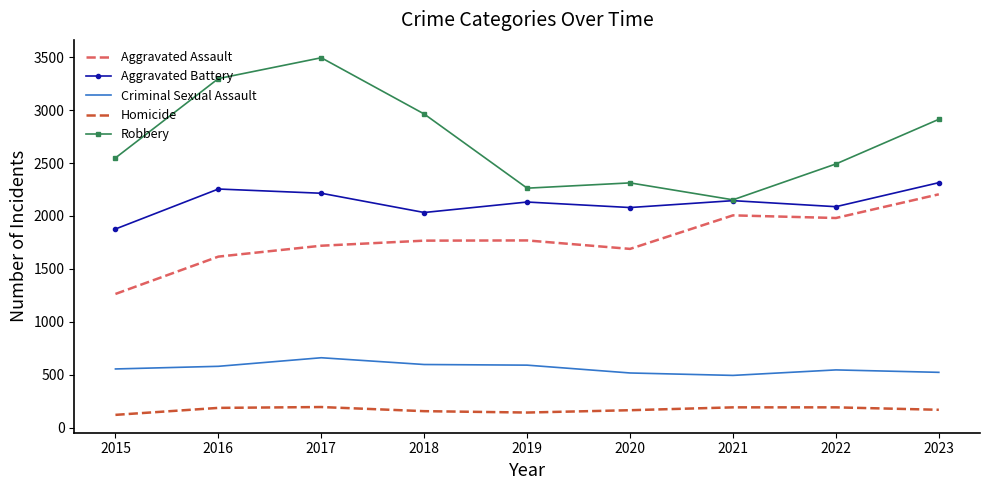

The Aggravated Assault series shows 470 at 2023. True or false?

False